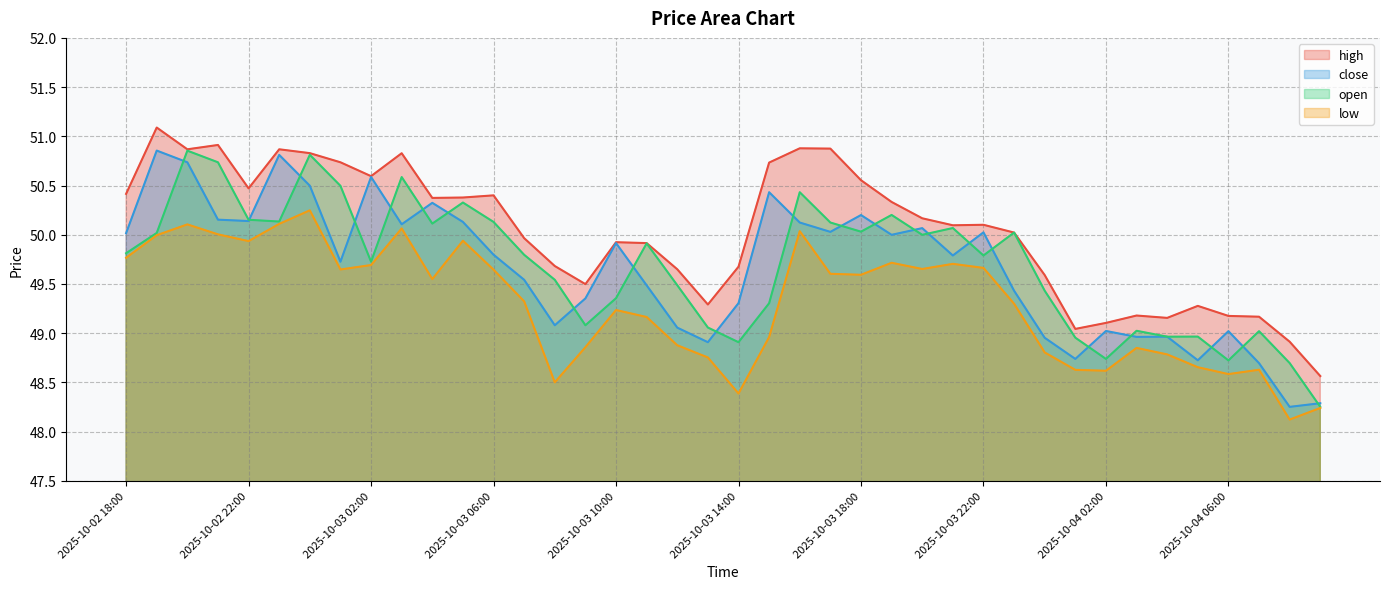

What is the sum of the low values at 2025-10-04 03:00 and 2025-10-03 15:00?

97.8